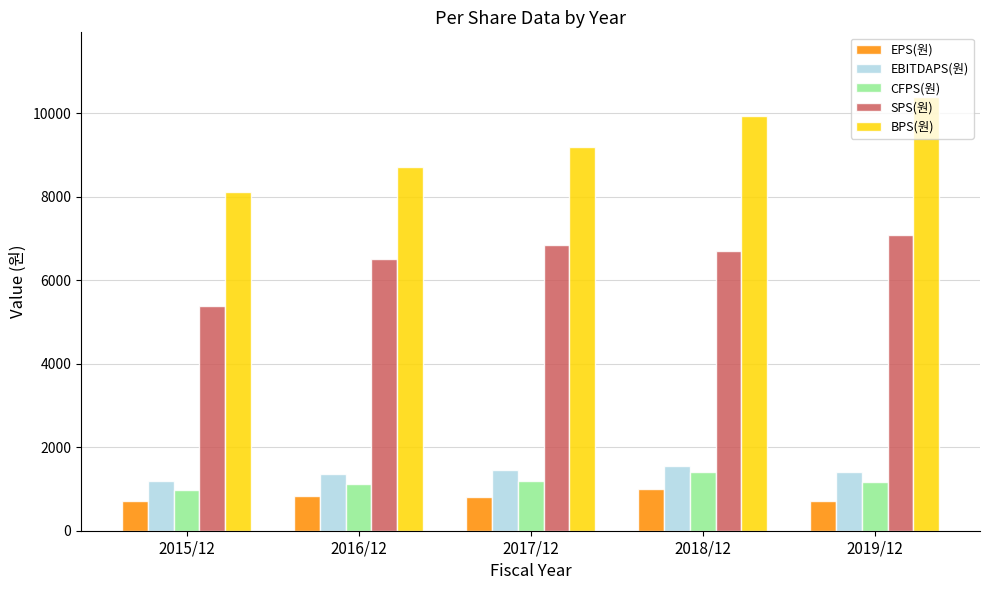

What is the label of the 2nd bar from the right?

2018/12